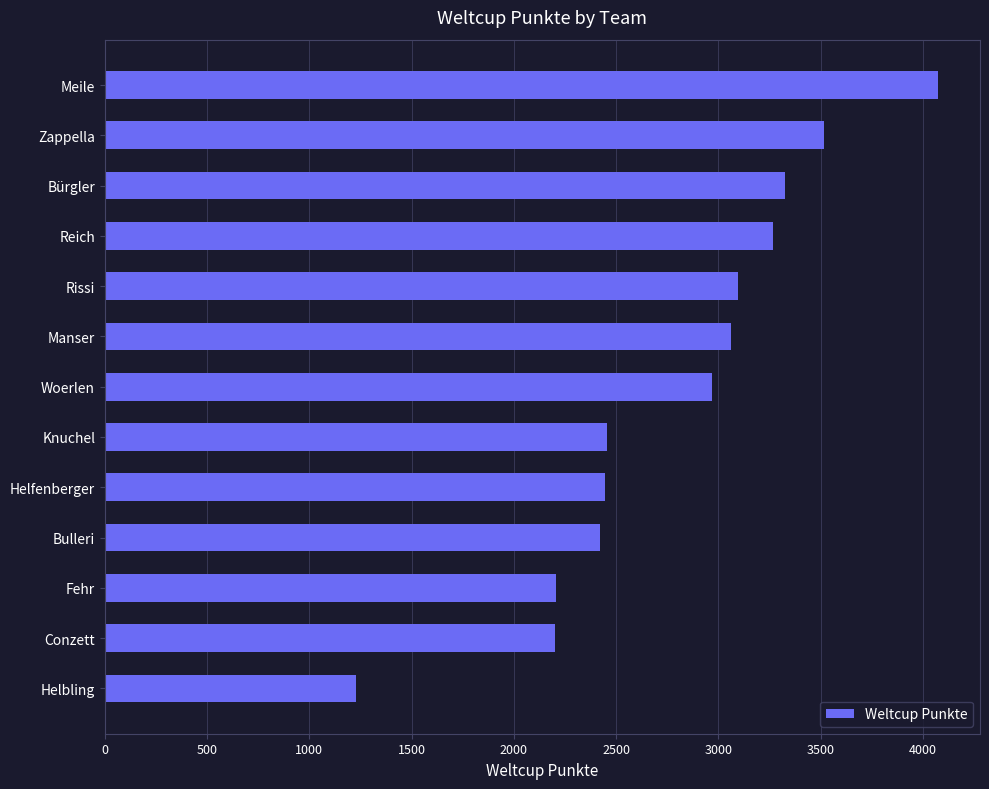

How many distinct data groups are displayed?

1